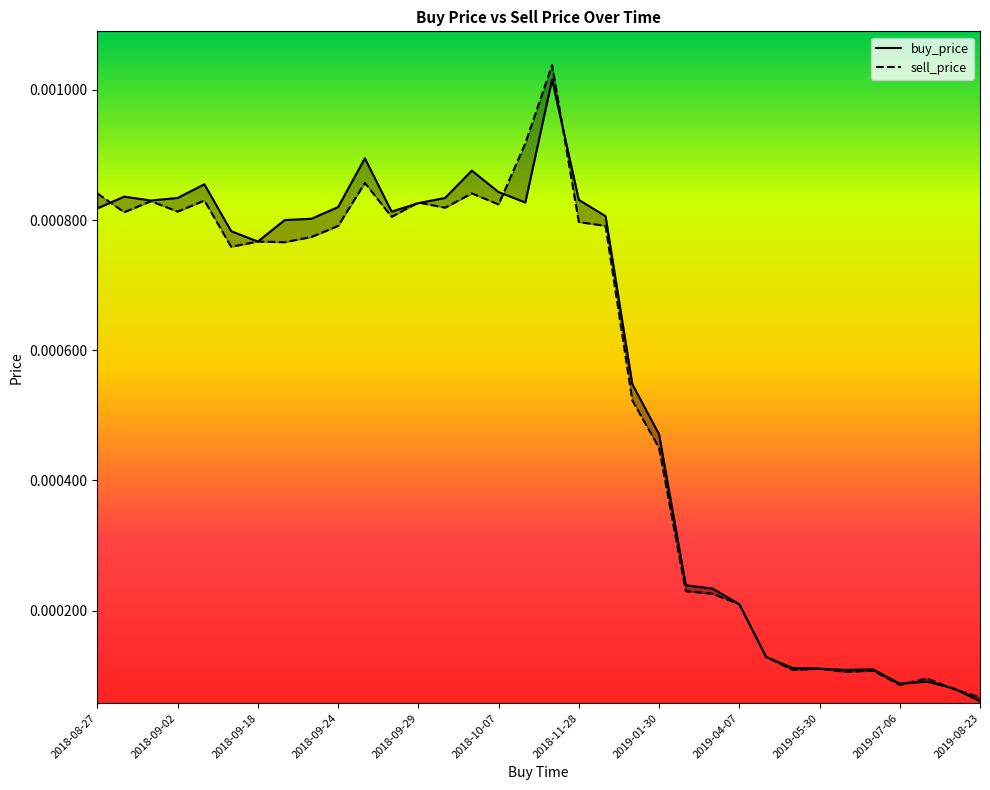

Rank the series by their average value, from highest to lowest.

buy_price, sell_price